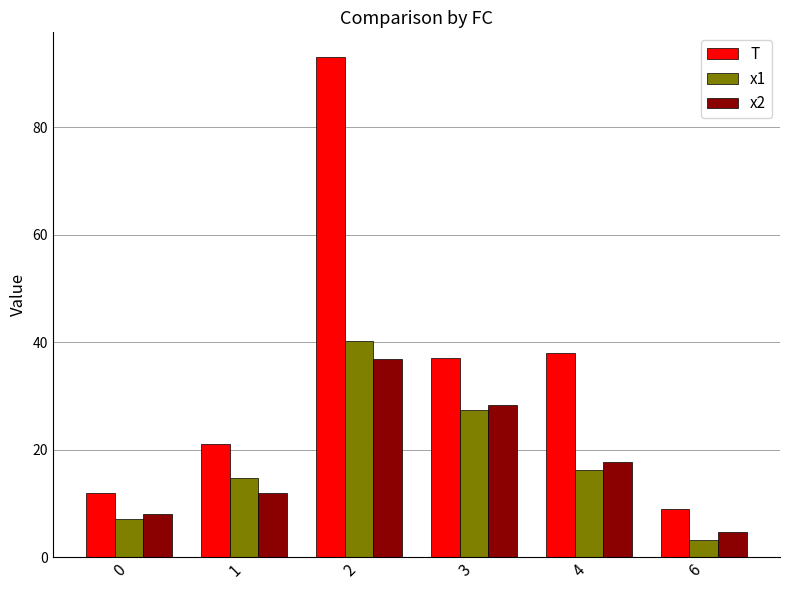

Are the bars grouped side by side (vs. stacked)?

Yes